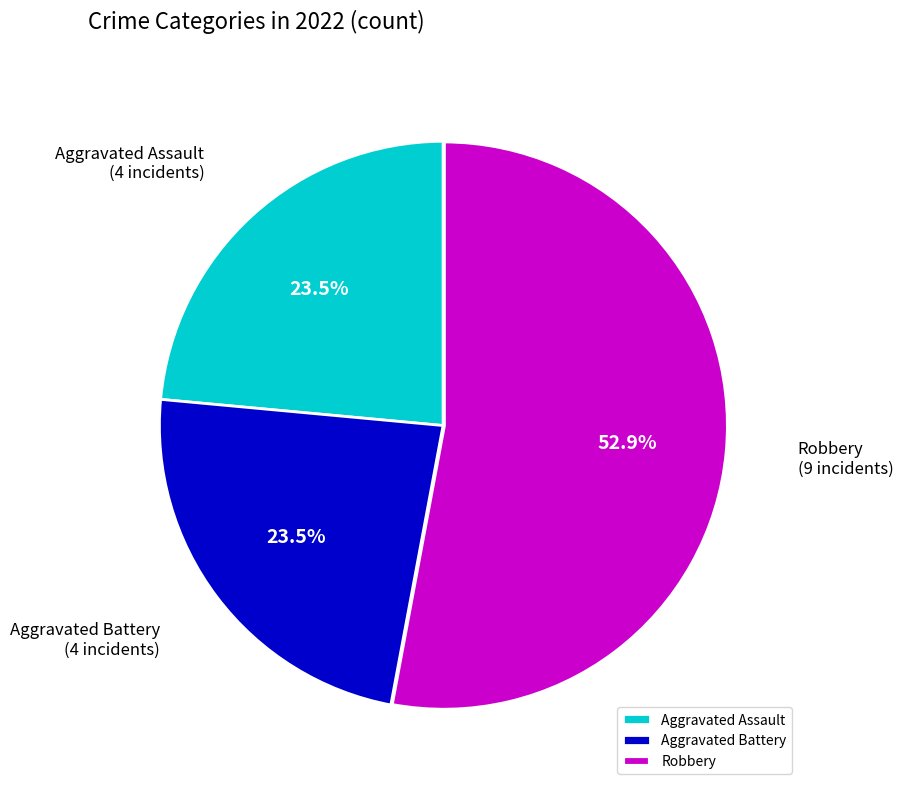

To the nearest percent, what is the combined percentage of Aggravated Battery and Aggravated Assault?

47%